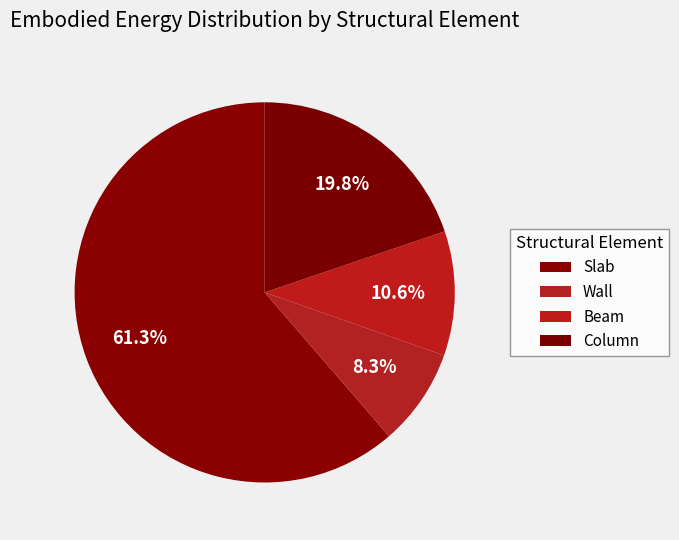

What percentage is the Wall slice, to the nearest percent?

8%